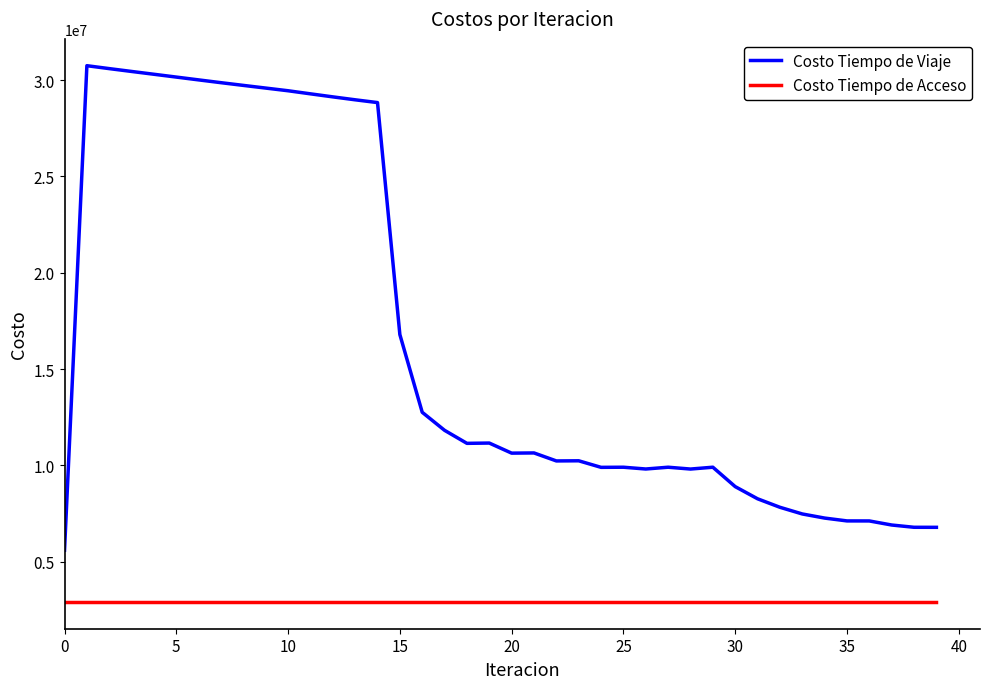

Which series has the widest spread of values?

Costo Tiempo de Viaje